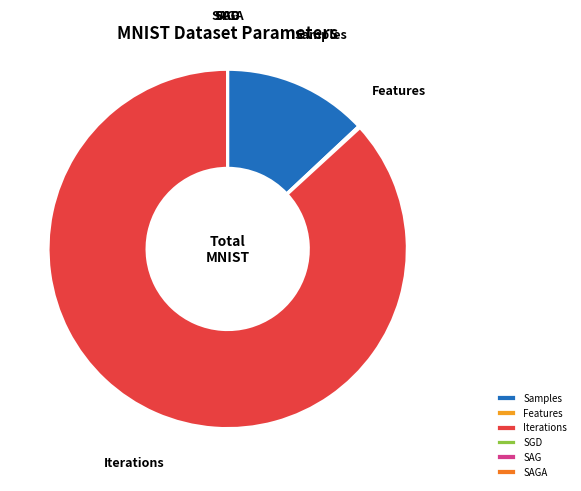

Is it true that Iterations is 87% of the pie?

True